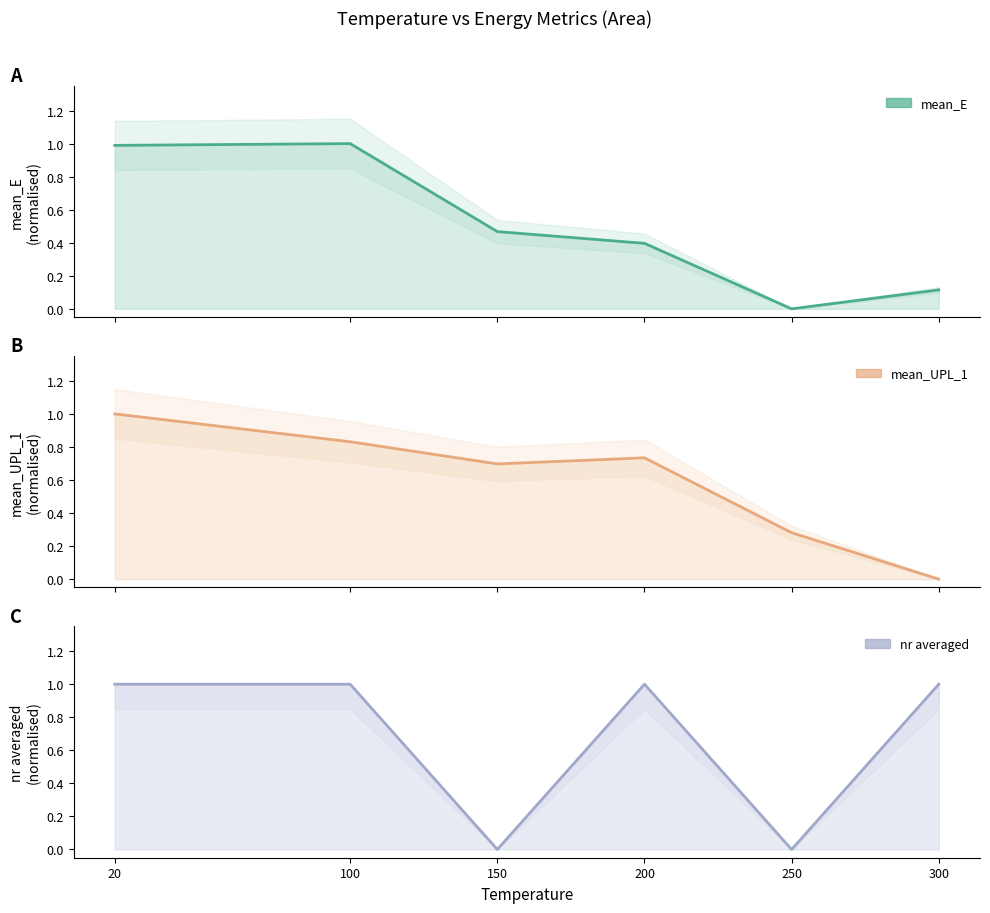

What is the difference between the maximum and minimum values in the mean_E series?

1.0